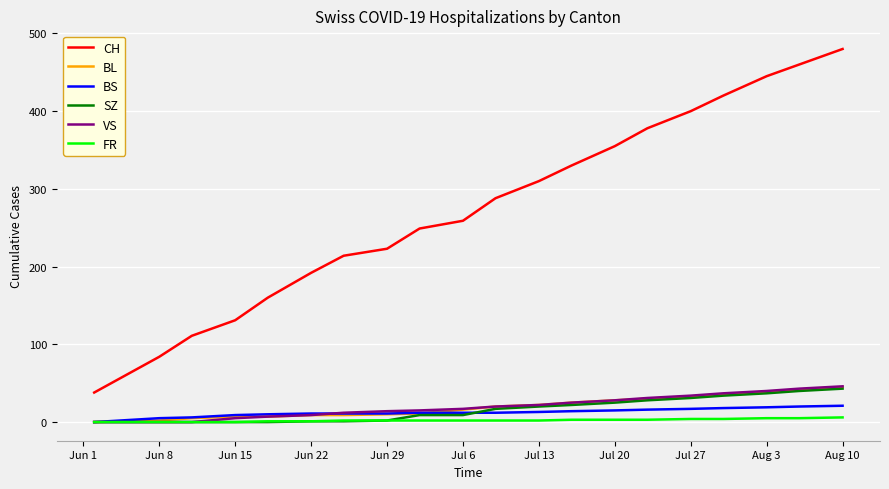

Which series has the largest total across all categories?

CH